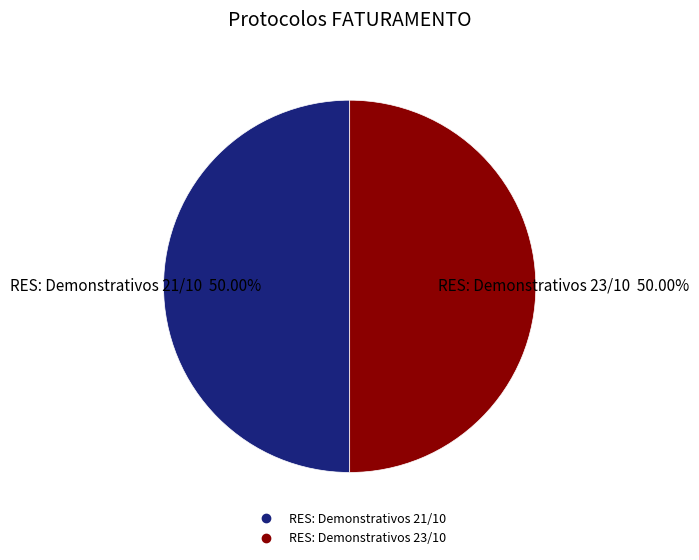

Approximately how many times larger is the value at RES: Demonstrativos 23/10 compared to RES: Demonstrativos 21/10?

1.0